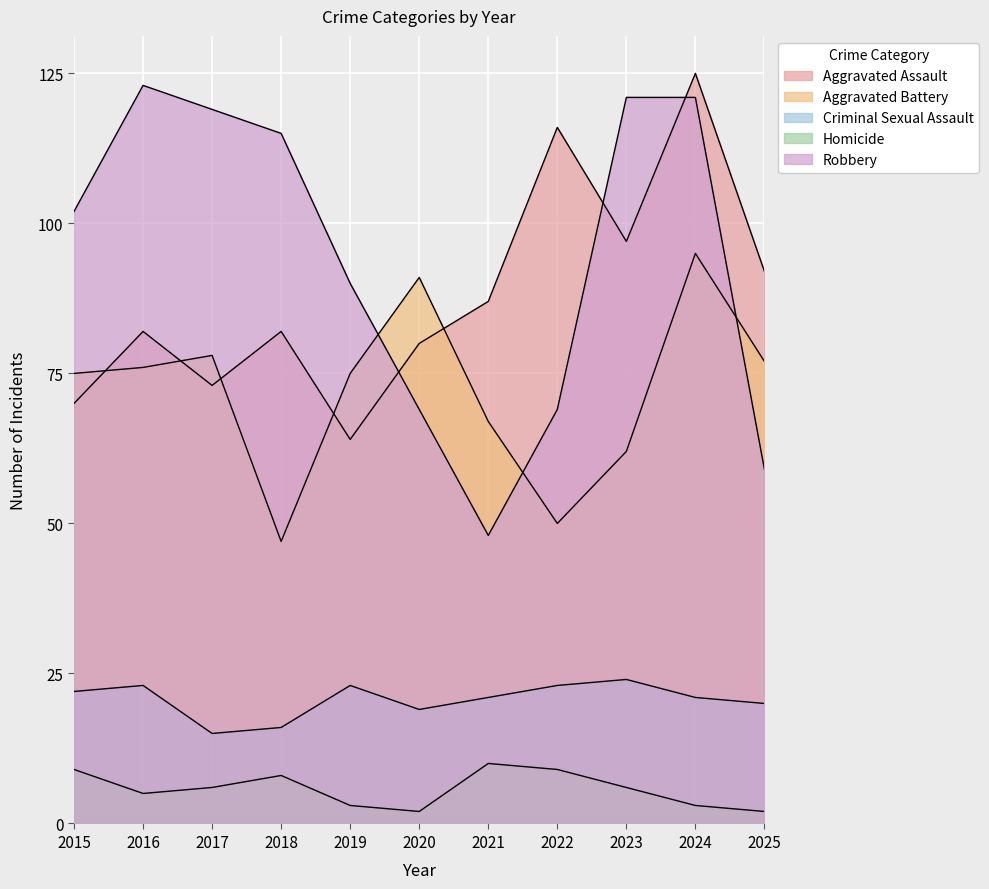

In Robbery, how many points are lower than both neighbors (excluding endpoints)?

1